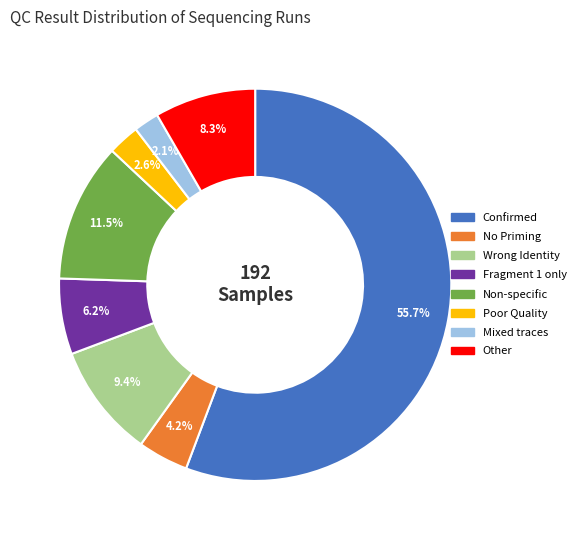

Does any single category account for the majority?

Yes